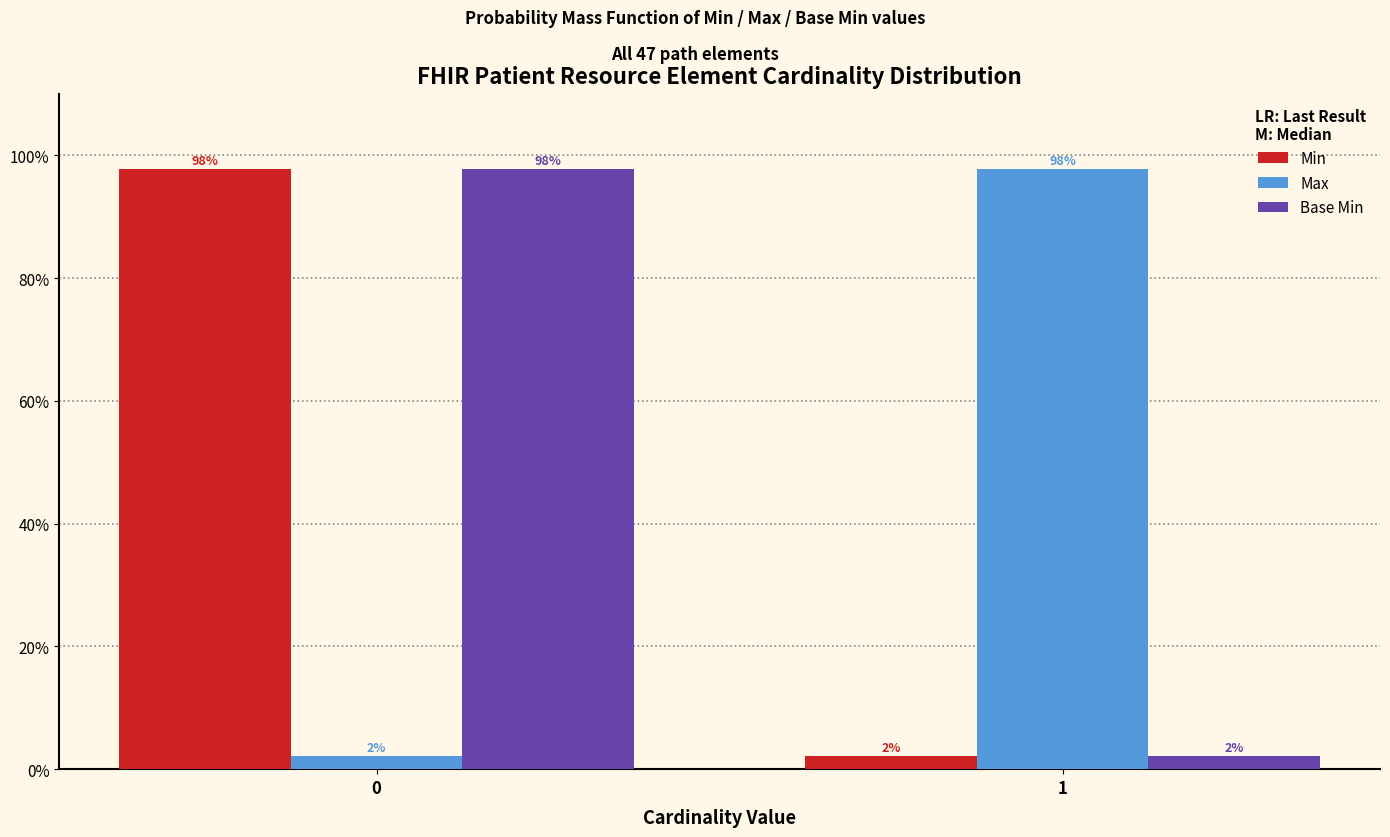

What is the average value of the Base Min series?

50.0